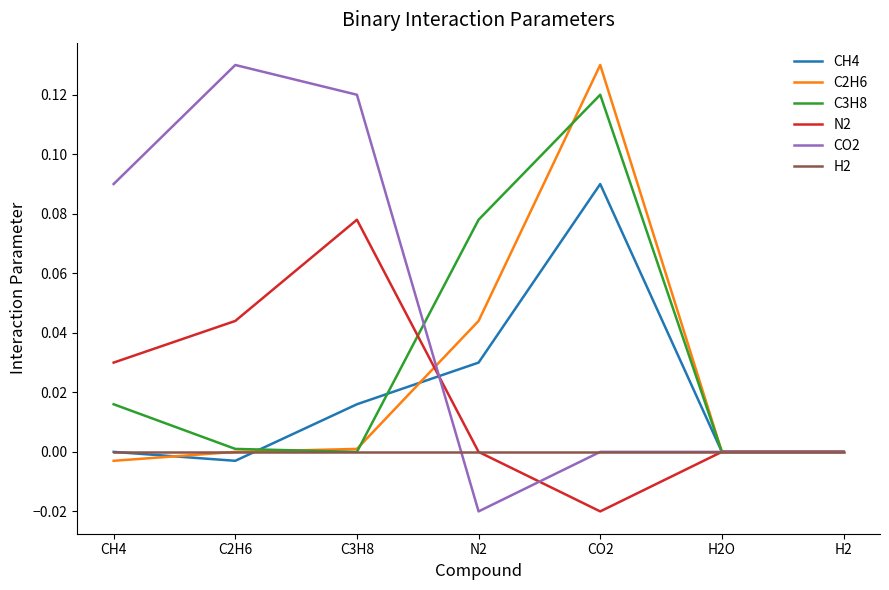

What position from the left is N2?

4